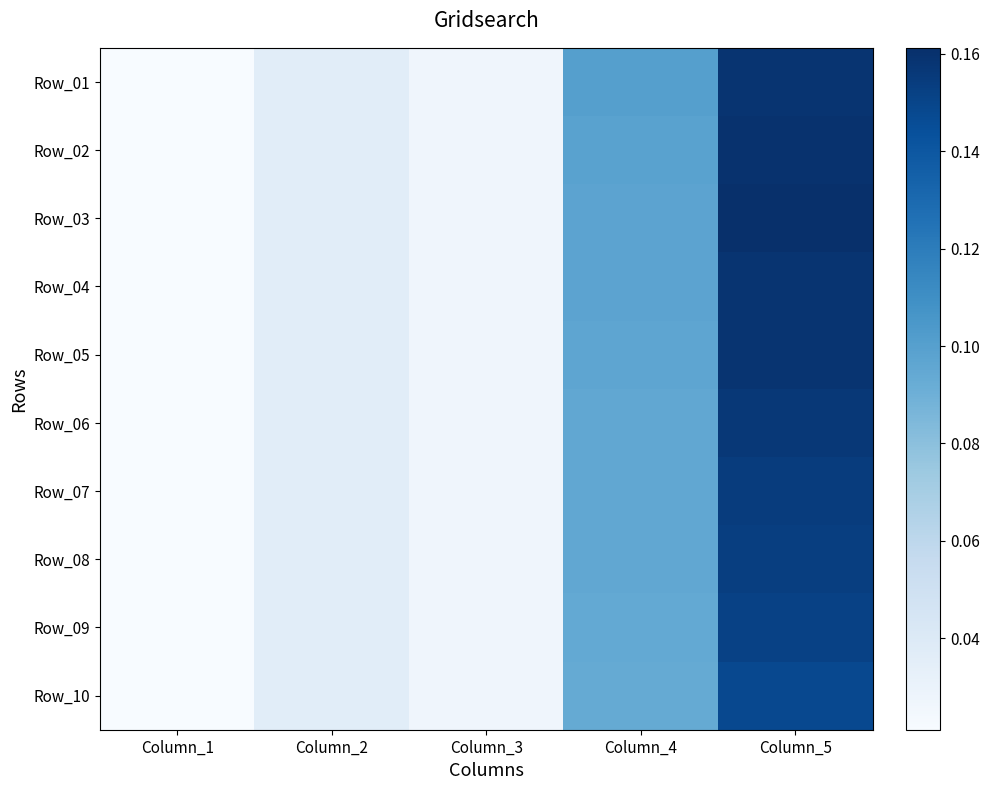

Between Column_4 and Column_5, which series saw the biggest shift?

Row_03